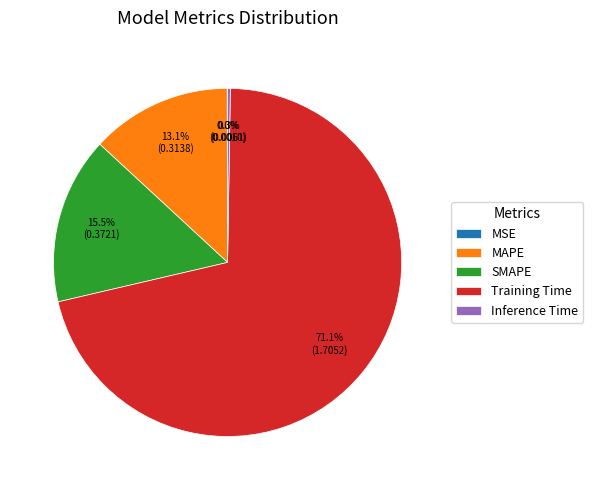

Which category has the biggest portion of the pie?

Training Time